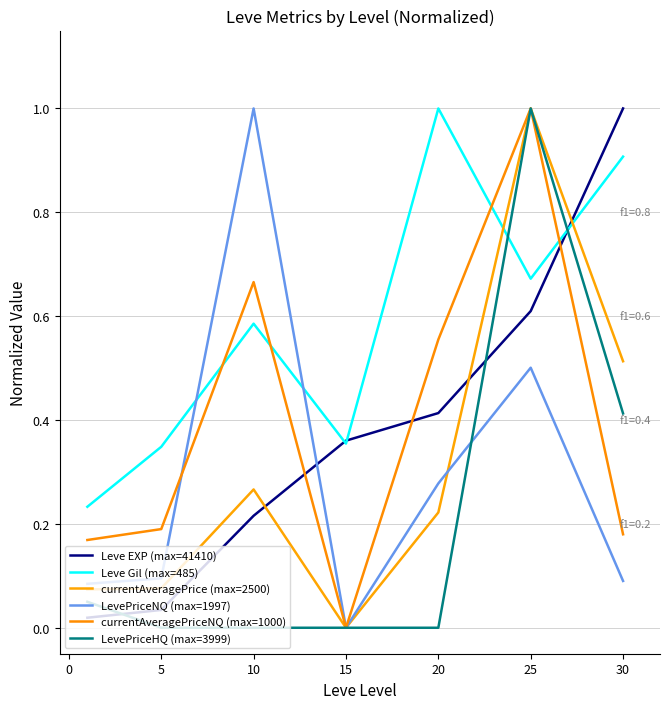

Count the currentAveragePriceNQ (max=1000) values in the range 0 to 1.

7